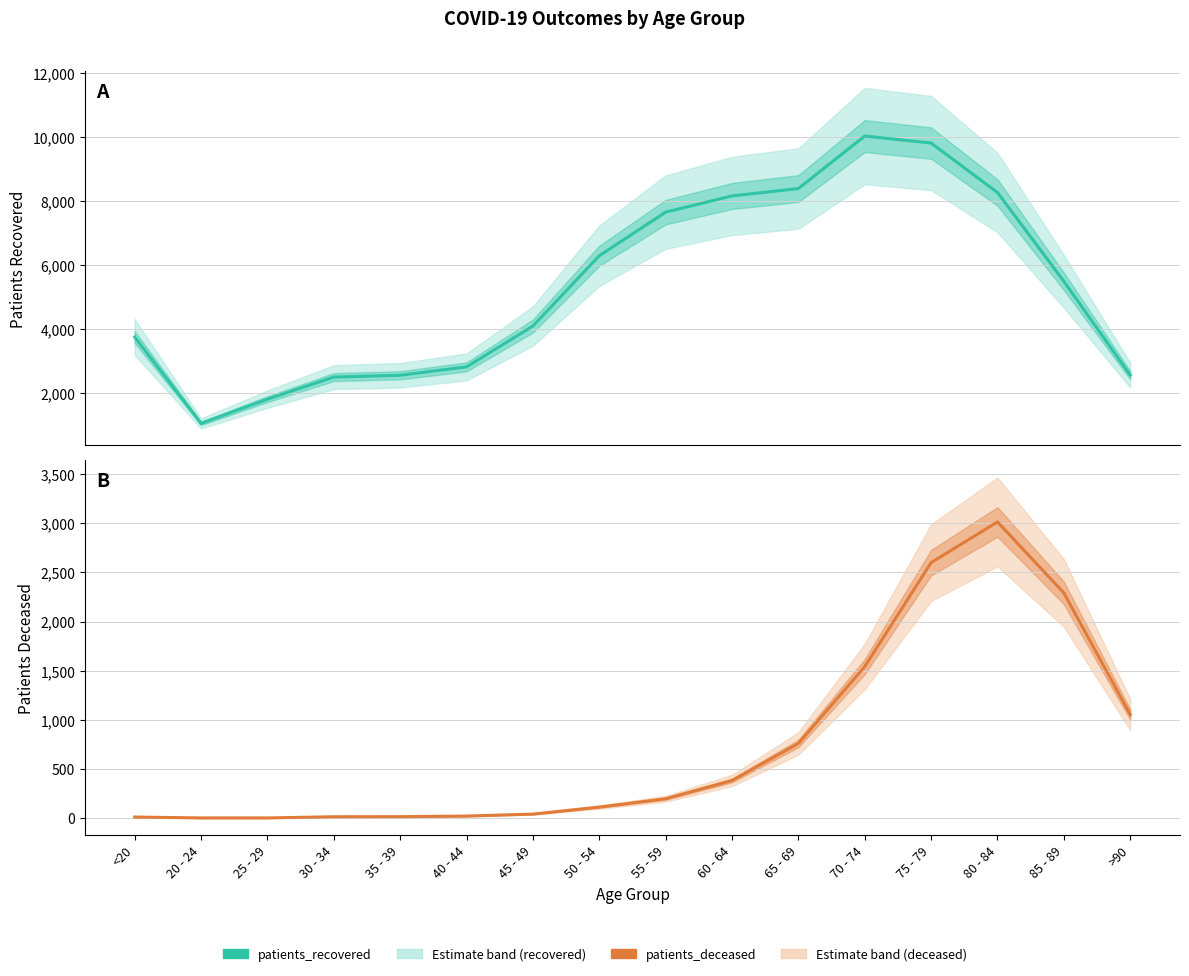

What is the approximate value of patients_recovered at 50 - 54, to the nearest 10?

6290